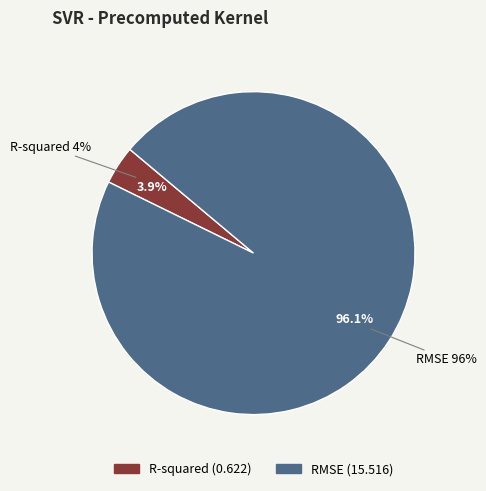

Is R-squared the majority of the pie?

No